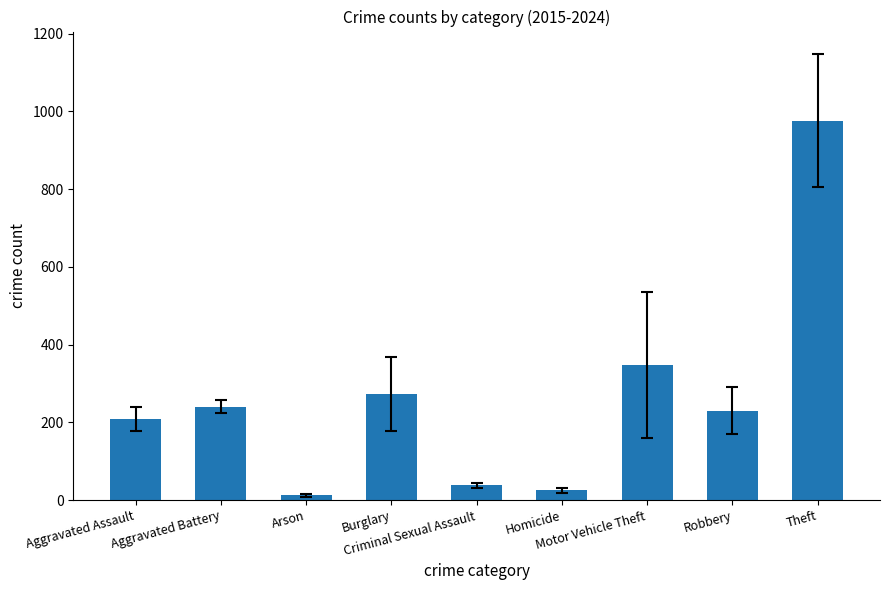

Reading left to right, list all the values displayed in this chart.

208.9	240.5	12.0	272.7	38.0	24.6	347.3	230.0	975.9